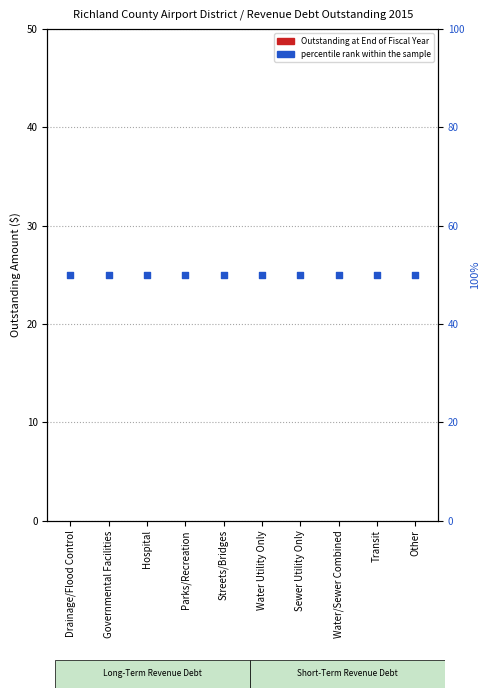

Which series reaches the minimum Y coordinate?

Outstanding at End of Fiscal Year